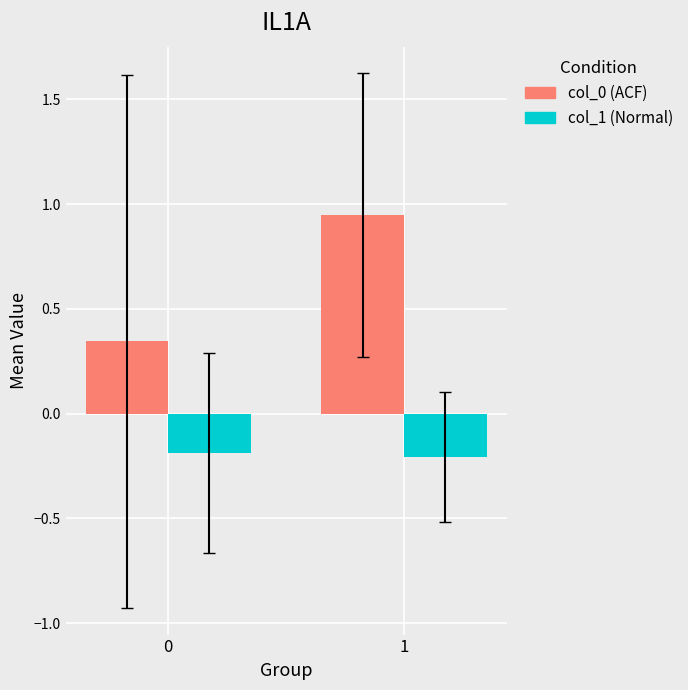

Is it true that col_0 (ACF) equals 0.3 at 1?

False